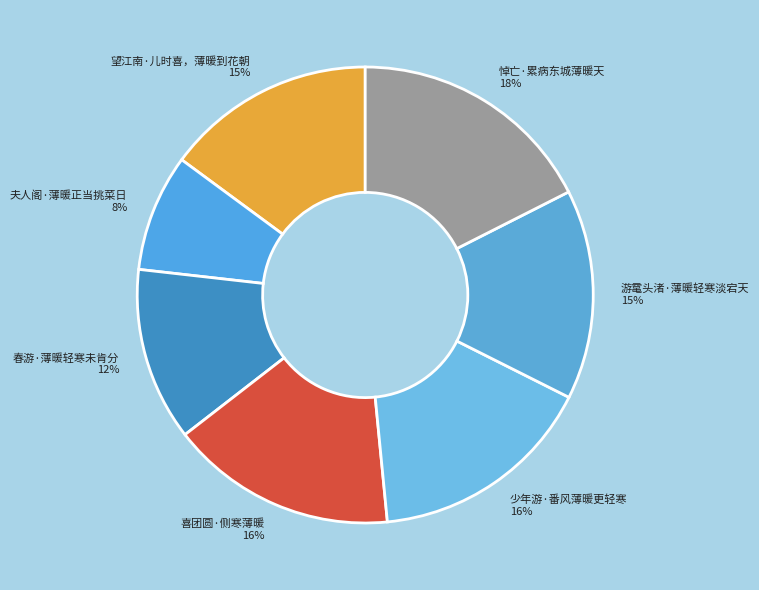

Combined, do 春游·薄暖轻寒未肯分 and 游鼋头渚·薄暖轻寒淡宕天 account for over 50%?

No